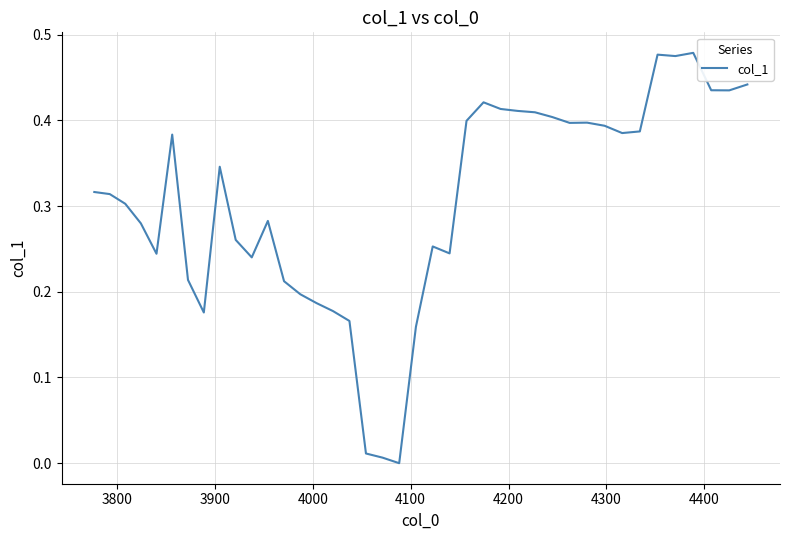

Is this an area chart (filled region under the line)?

No